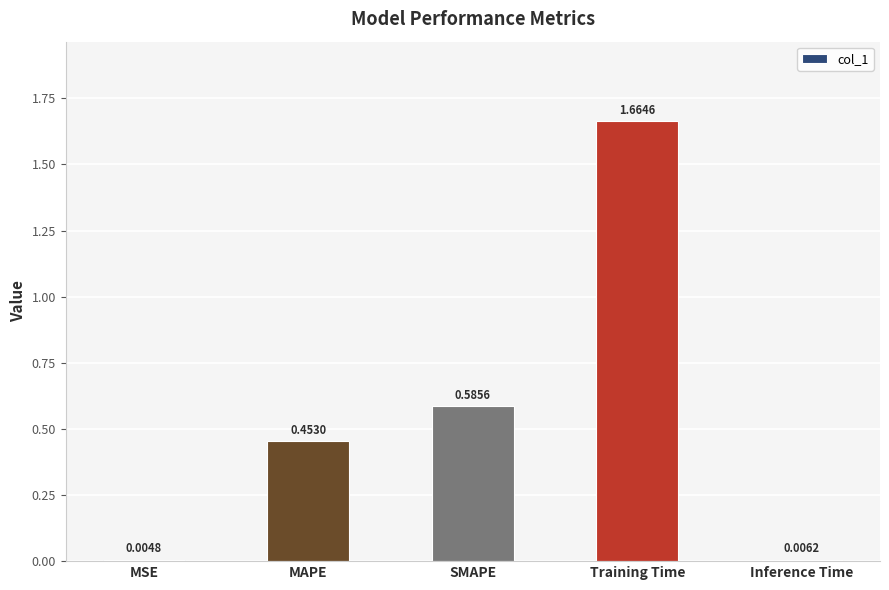

At which label is the value closest to 0?

MSE